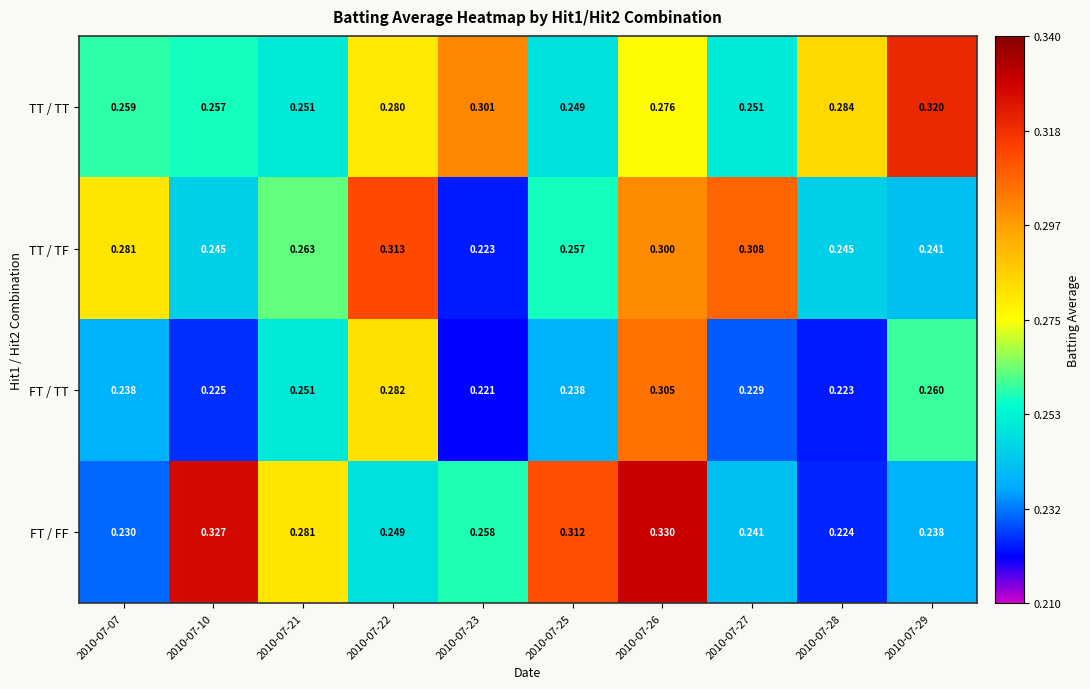

Which series has the widest spread of values?

FT / FF